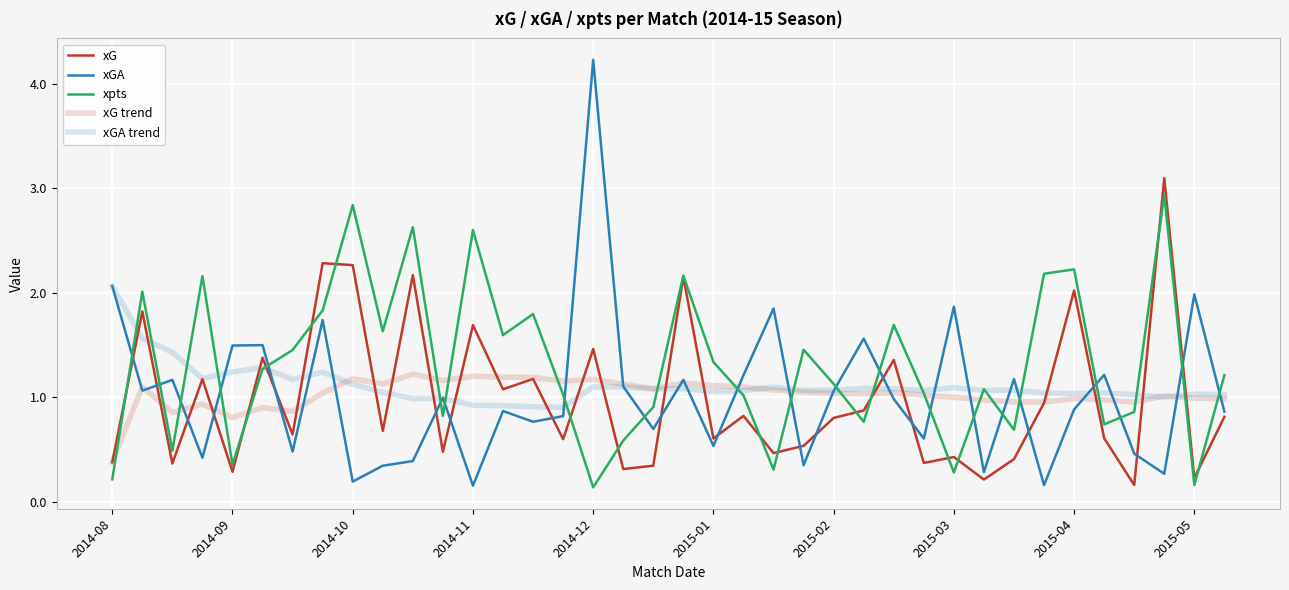

Does the chart display data point markers on the line(s)?

No